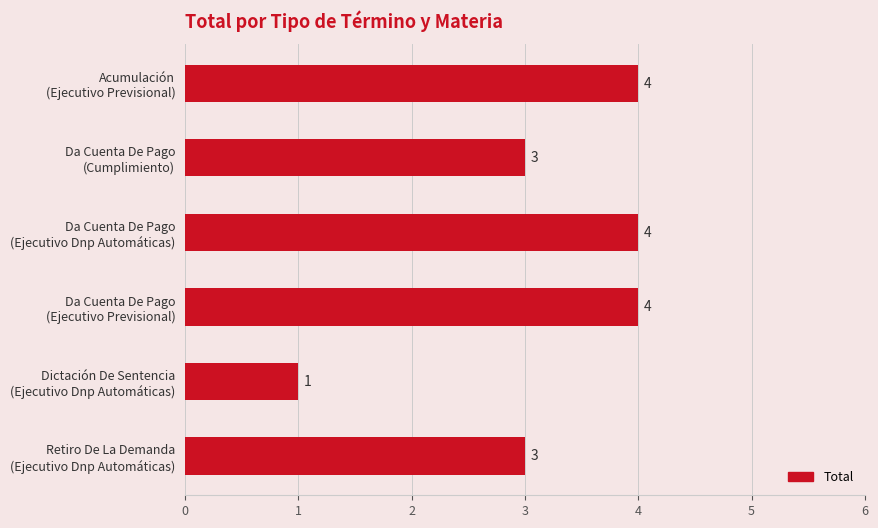

Does the chart contain any negative values?

No